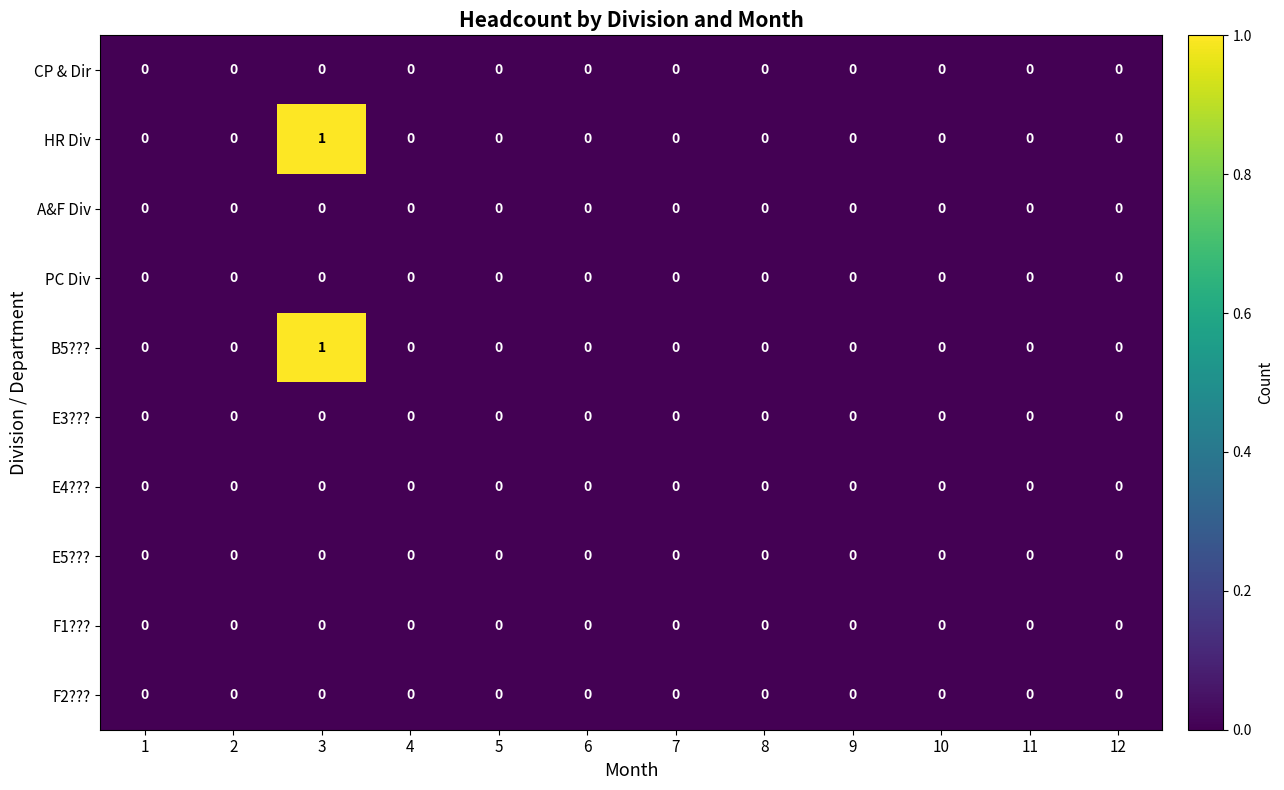

Which category has the lowest value across all series?

1